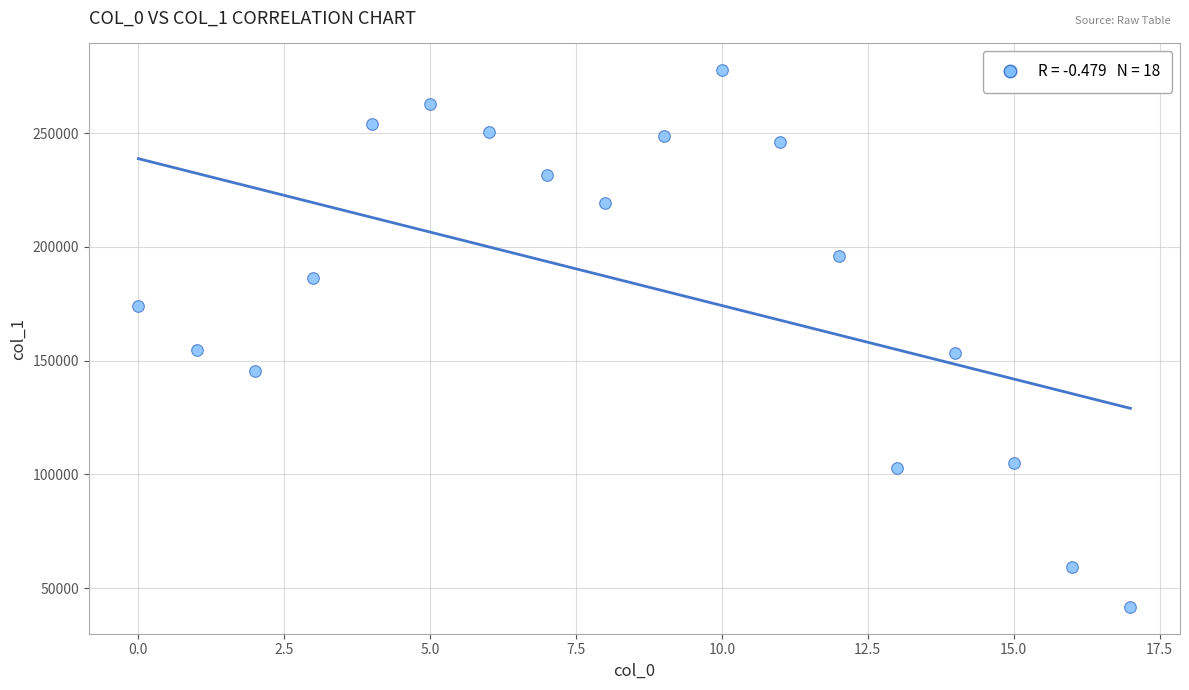

What is the range of Y values (max minus min)?

235835